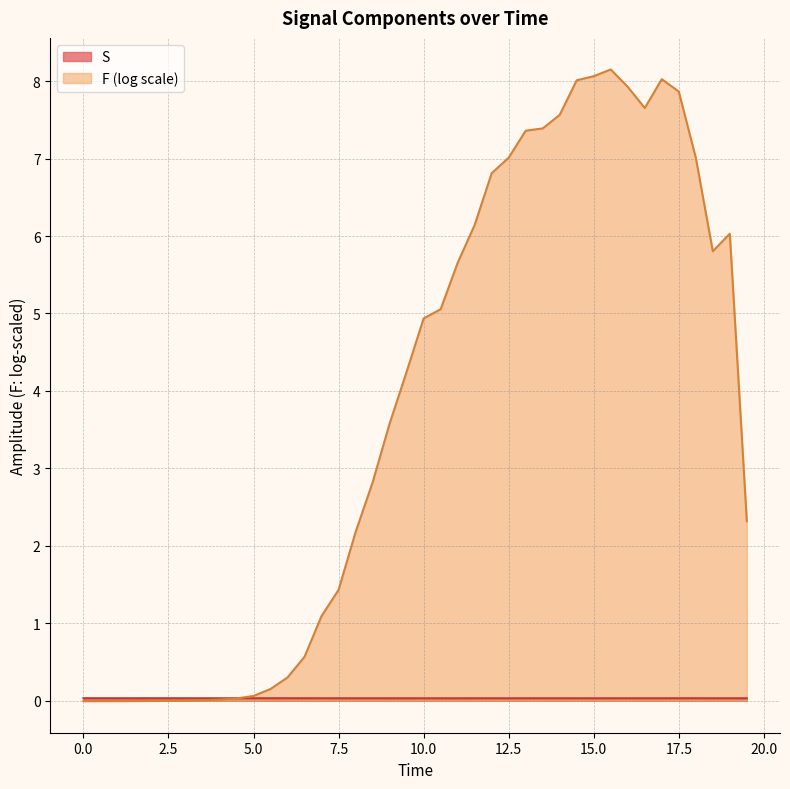

What is the maximum value shown in the chart?

8.1